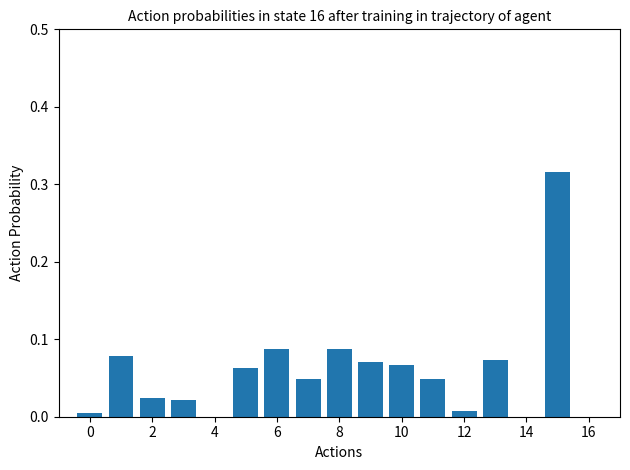

How many categories are shown in the chart?

15